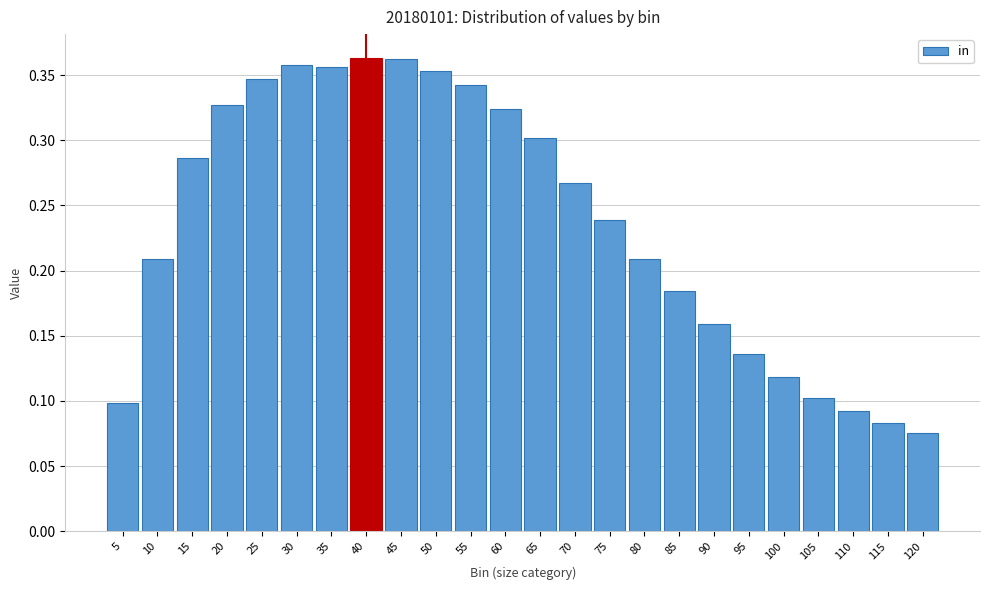

What is the sum of the values at 10 and 15?

0.5